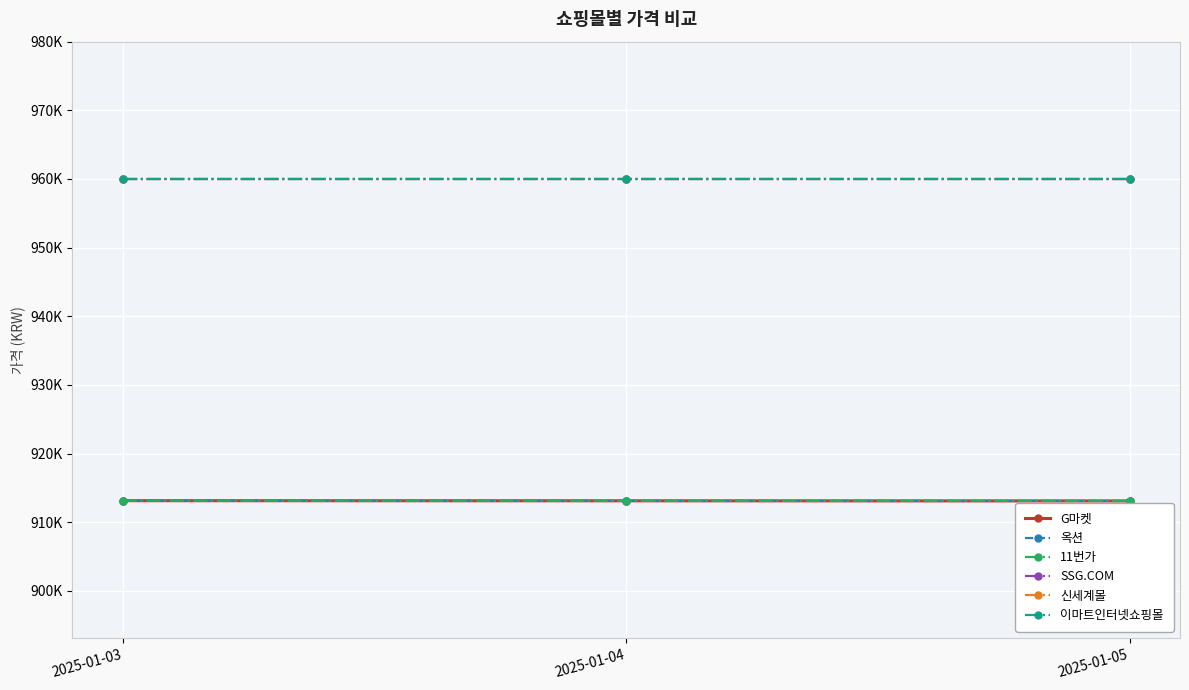

What is the total value across all series at 2025-01-03?

5619400